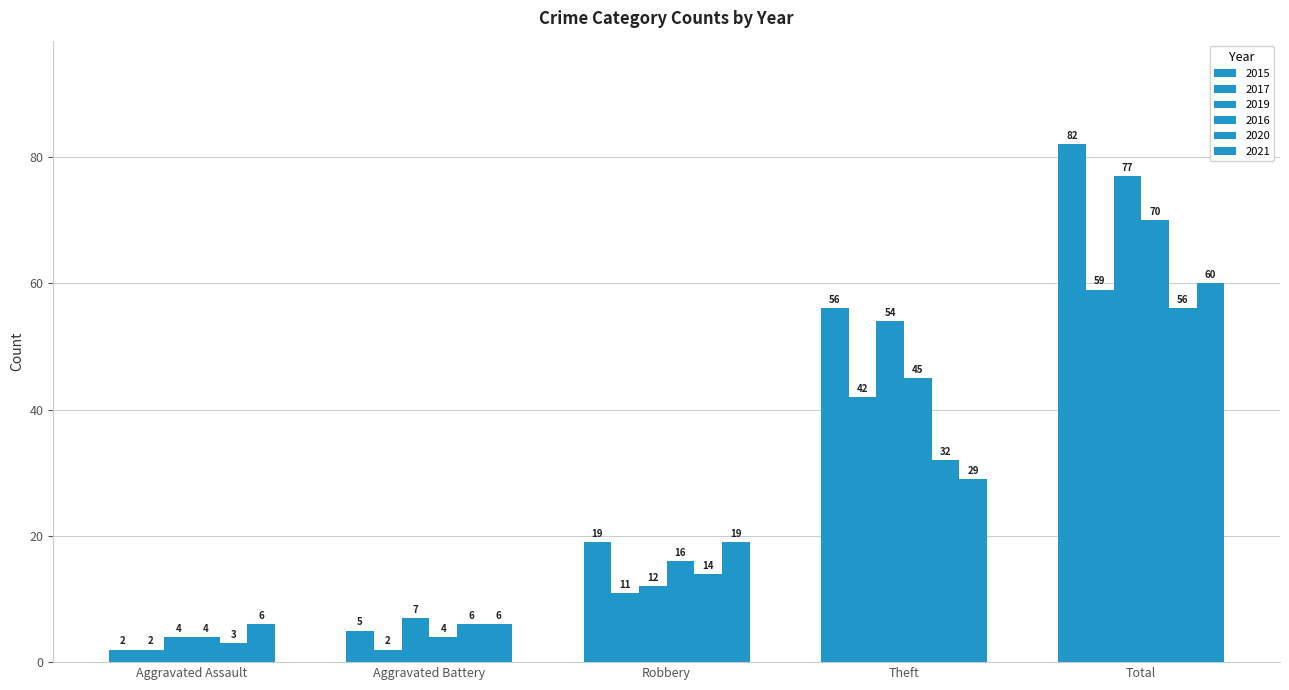

Which series has the largest total across all categories?

2015